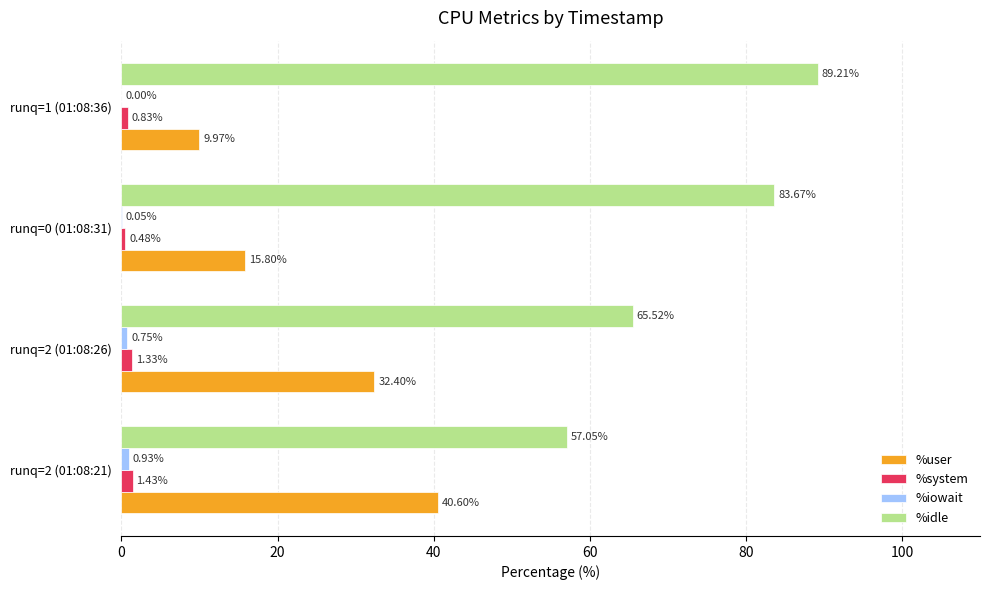

What is the sum of the %user values at runq=2 (01:08:21) and runq=0 (01:08:31)?

56.4